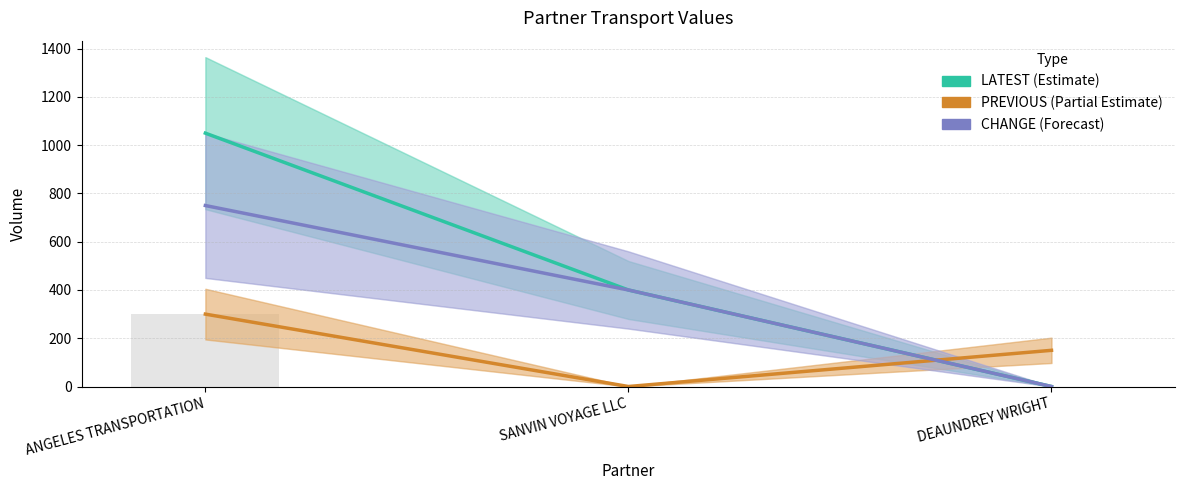

At which category is the sum across all series the highest?

ANGELES TRANSPORTATION